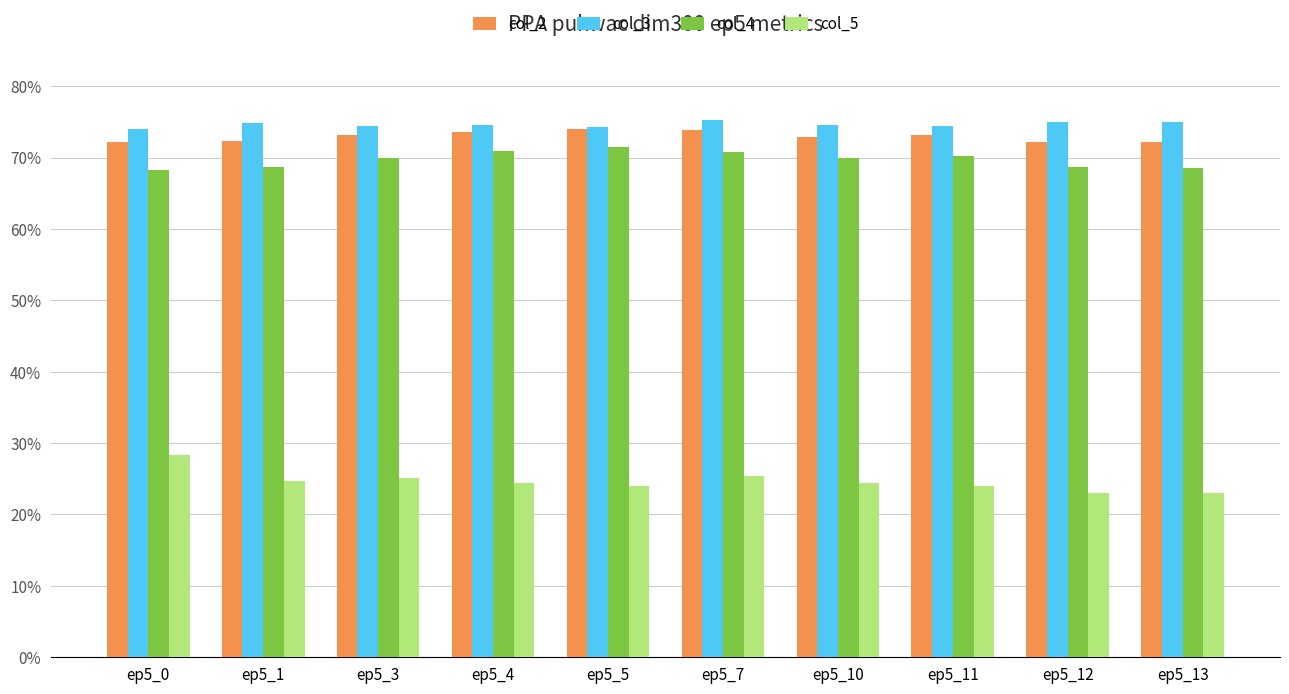

What is the value of the col_2 bar at the 7th from the left?

0.7